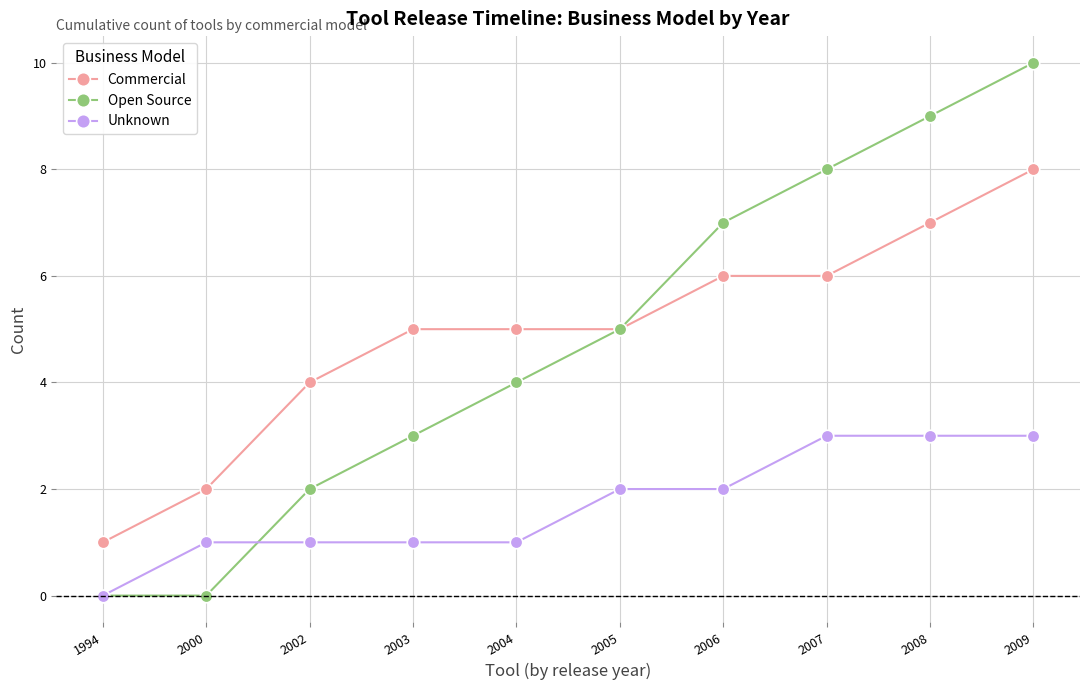

How many values in Unknown are above zero?

9